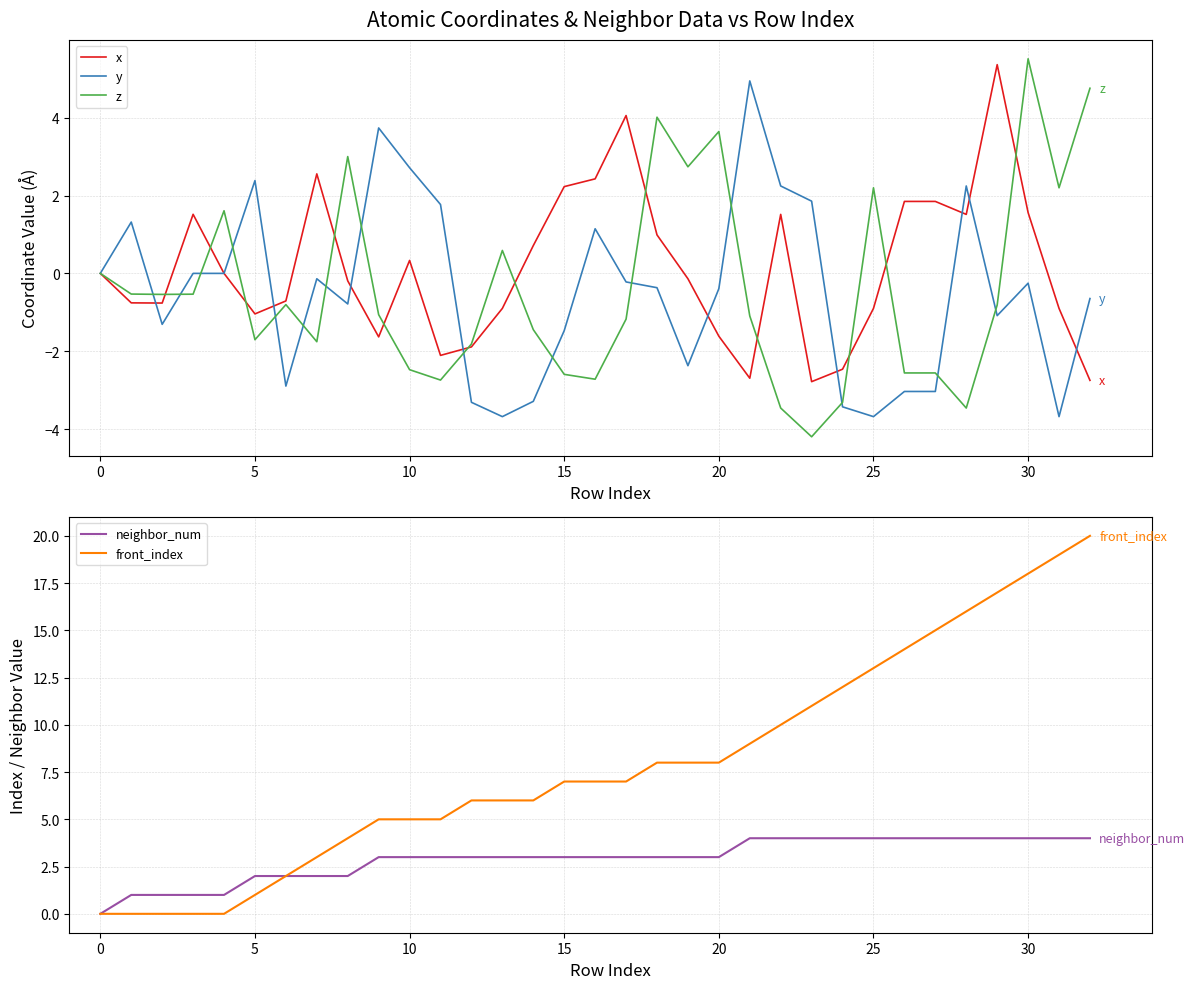

Rank the series by their maximum value, from highest to lowest.

front_index, z, x, y, neighbor_num